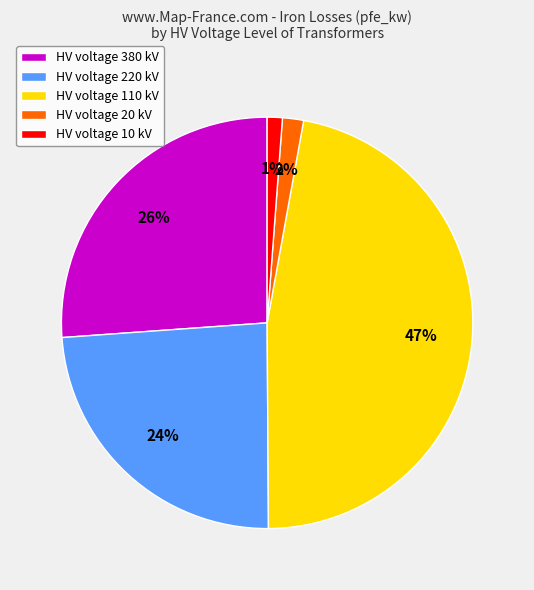

Does any single category account for the majority?

No